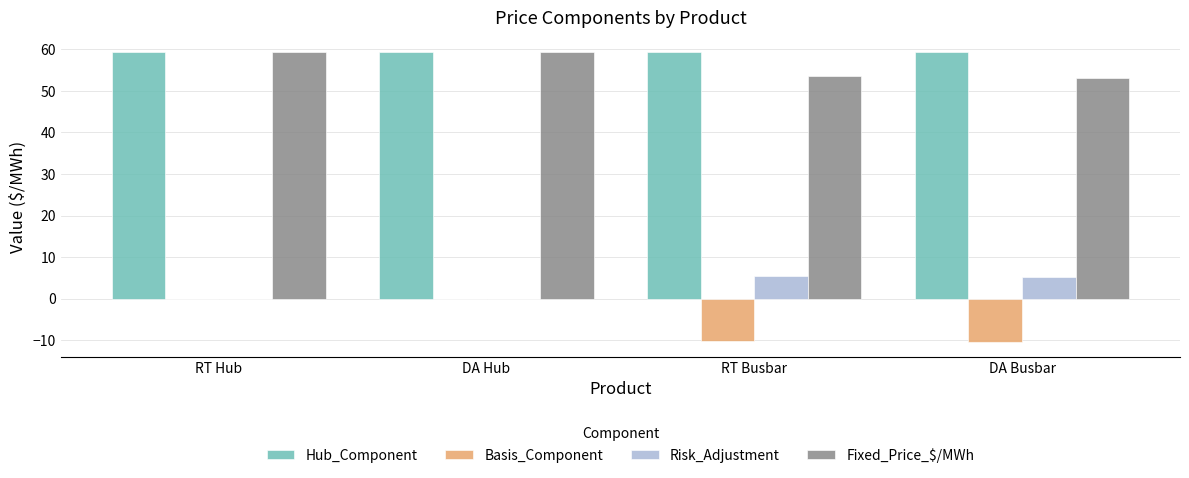

True or false: Fixed_Price_$/MWh has a value of 33.0 at RT Busbar.

False